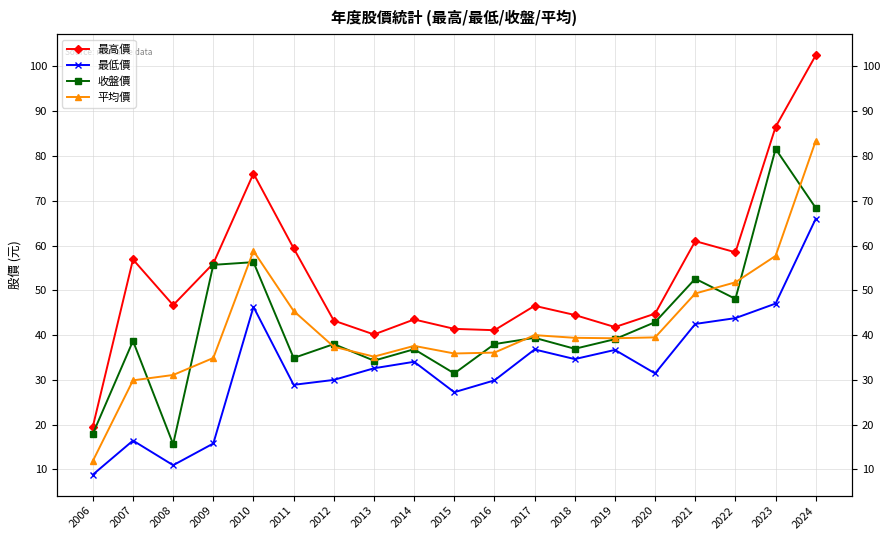

Where does the 平均價 series first go above 39?

2010